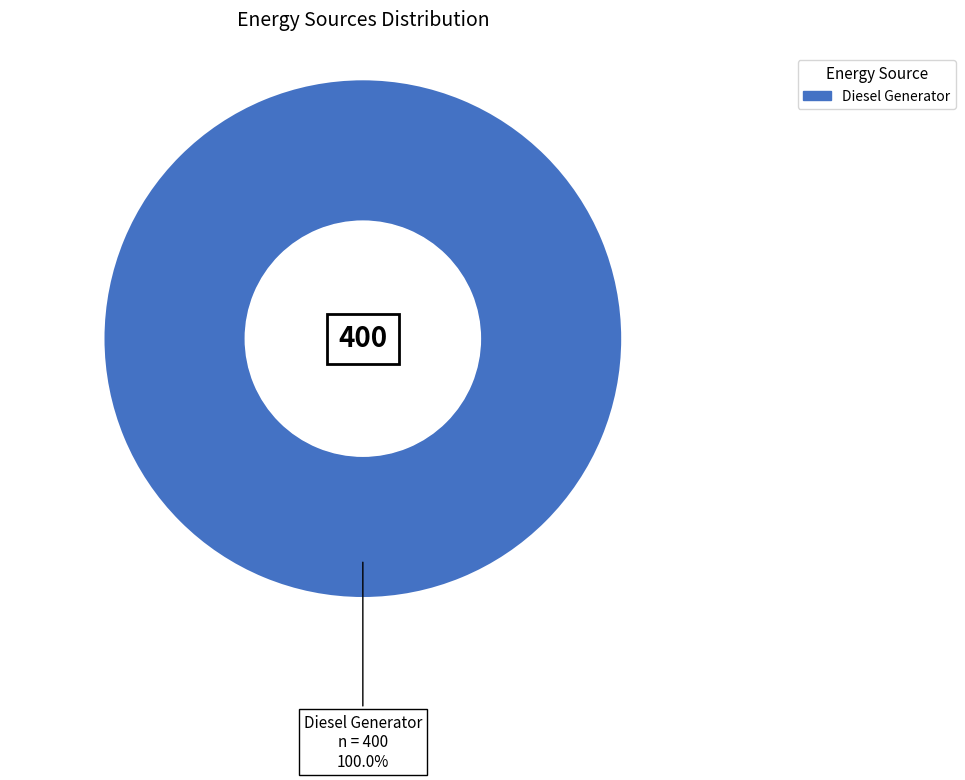

Does any single category account for the majority?

Yes